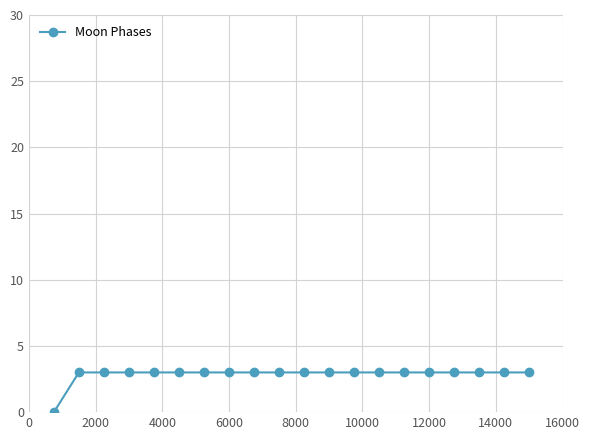

What is the value of the 8th point from the left?

3